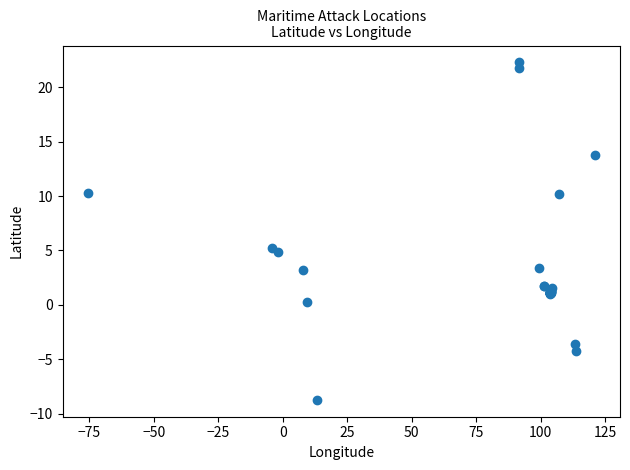

What Y value in the scatter plot is closest to 6?

5.3